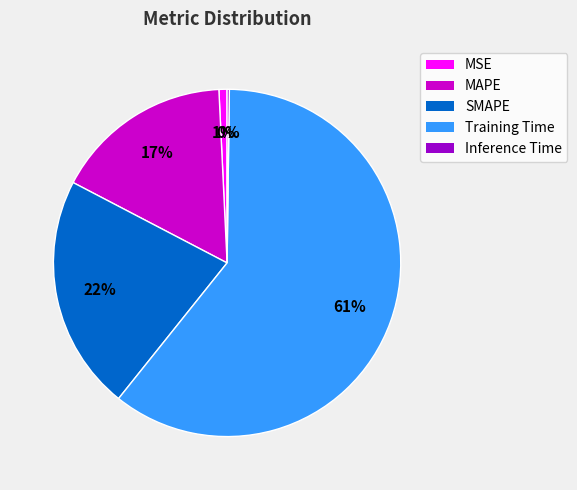

Is Training Time the majority of the pie?

Yes